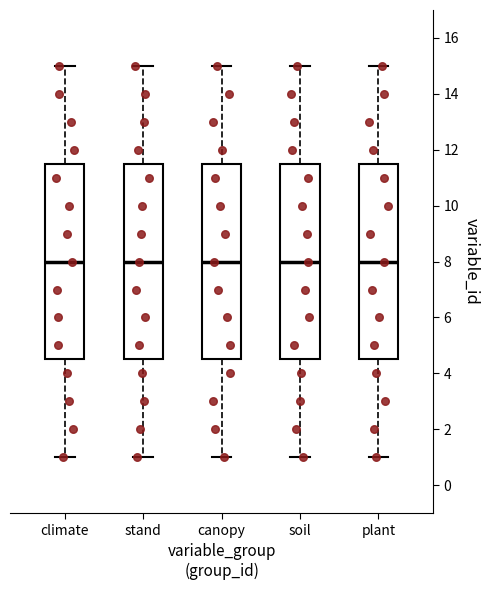

Reading left to right, read every box against the y-axis: the position of its median line, the range the box covers, and the ends of its whiskers. The values are not printed on the chart, so give them approximately, as read against the axis.

climate: median 8.0, box 4.6 to 11.6, whiskers 1.0 to 15.0
stand: median 8.0, box 4.6 to 11.6, whiskers 1.0 to 15.0
canopy: median 8.0, box 4.6 to 11.6, whiskers 1.0 to 15.0
soil: median 8.0, box 4.6 to 11.6, whiskers 1.0 to 15.0
plant: median 8.0, box 4.6 to 11.6, whiskers 1.0 to 15.0